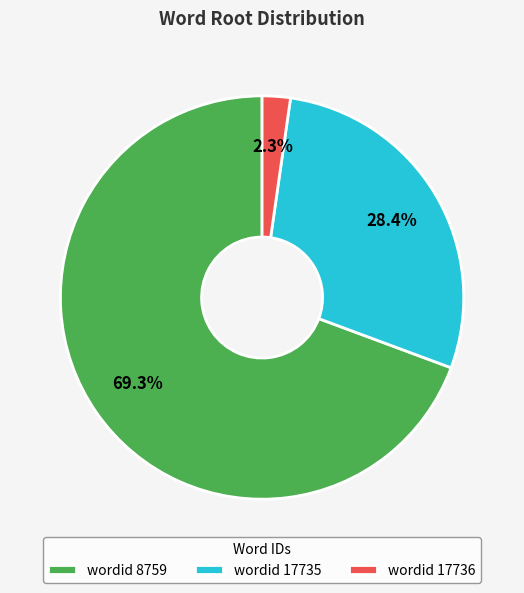

Which has a higher value, wordid 8759 or wordid 17736?

wordid 8759